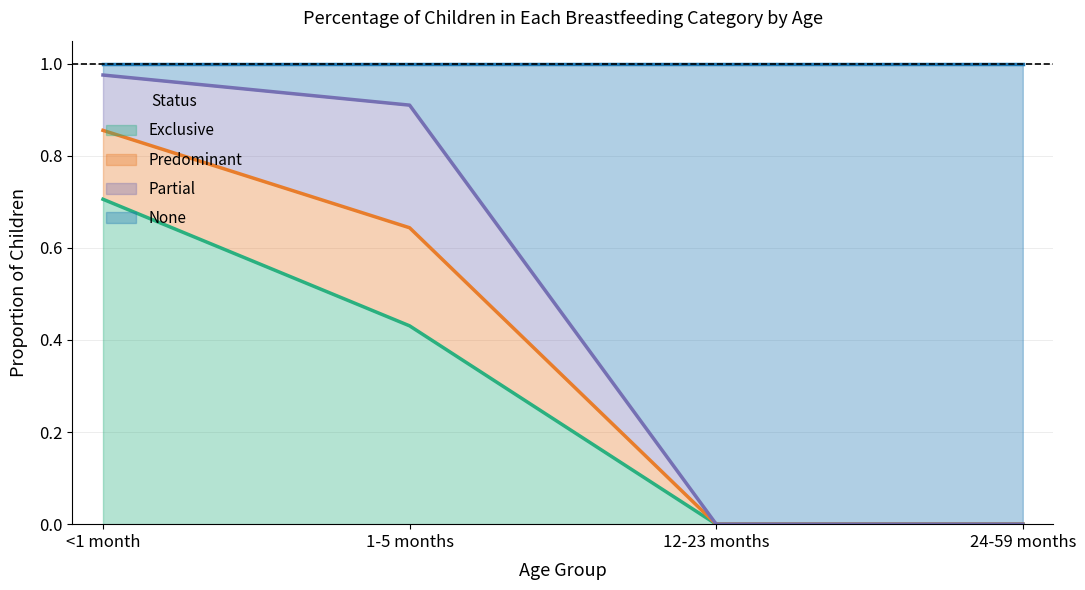

What position from the left is 12-23 months?

3